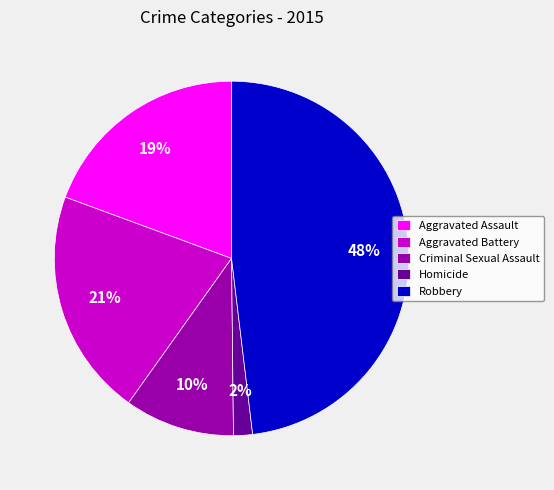

To the nearest percent, what is the average slice percentage?

20%